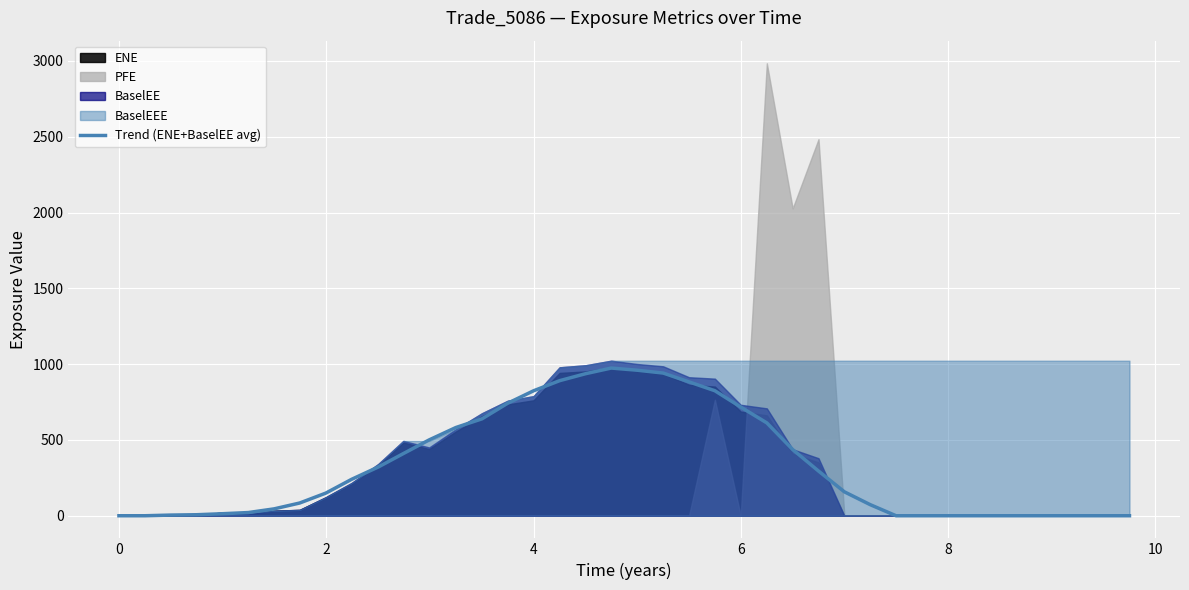

The value at 10 is 553.4. True or false?

False